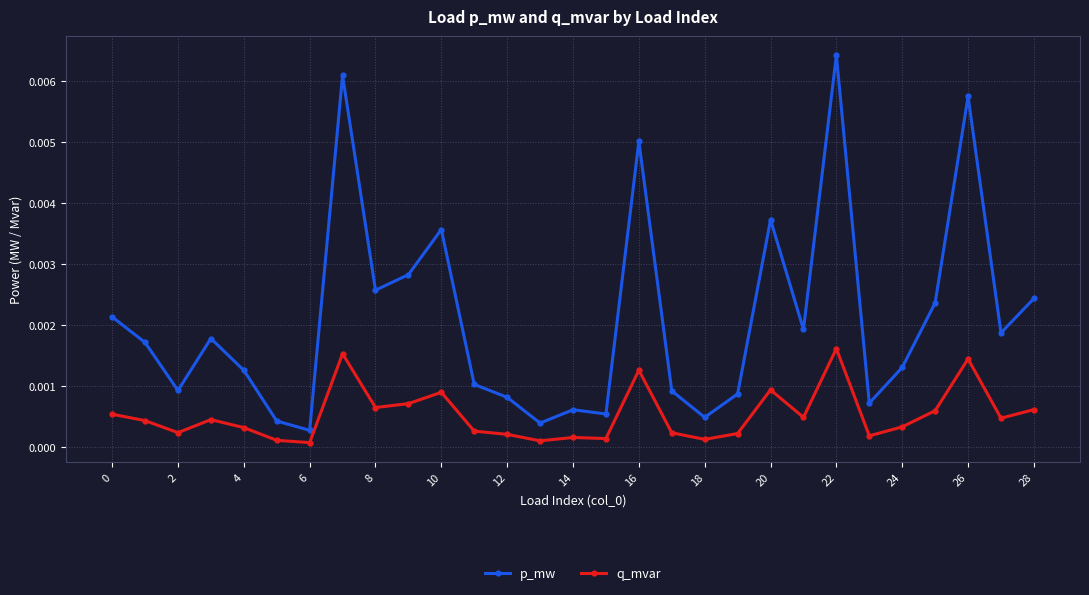

True or false: q_mvar and p_mw cross at least once.

False